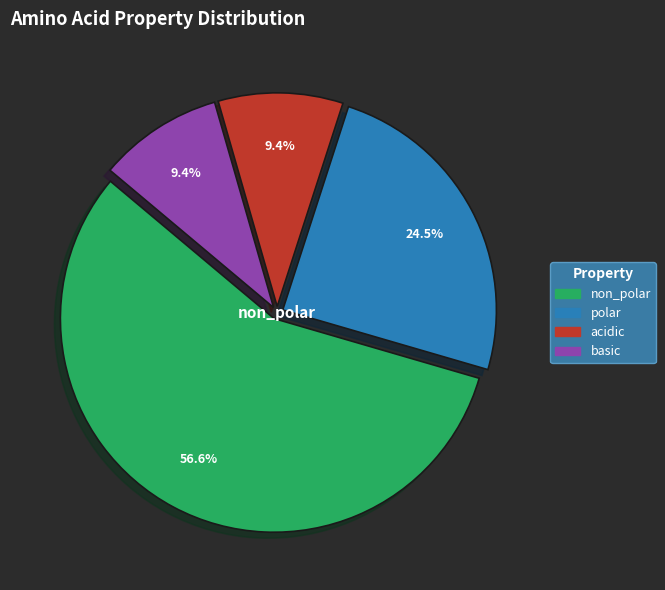

Which slice is the largest?

non_polar